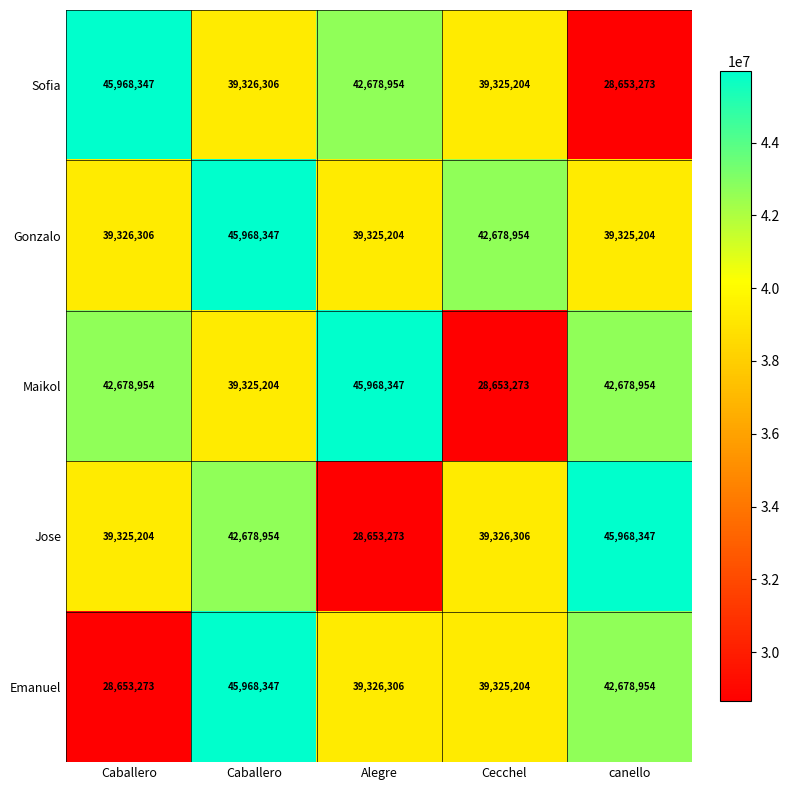

At which category is the sum across all series the highest?

Caballero